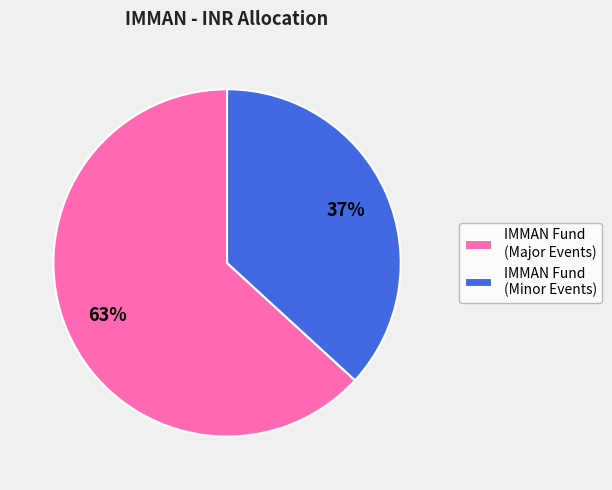

What is the smallest slice in the pie chart?

IMMAN Fund (Minor Events)